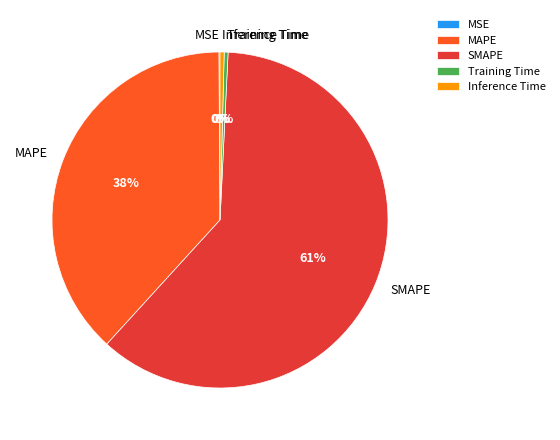

True or false: Inference Time accounts for 11% of the total.

False